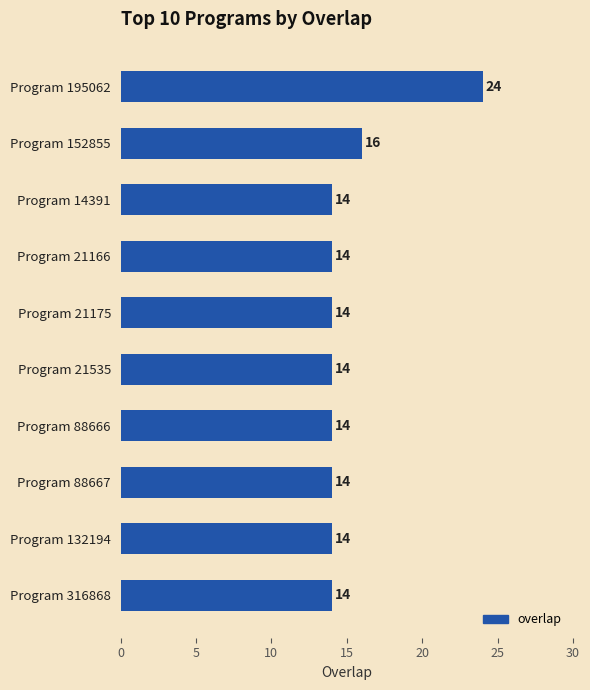

True or false: the data shows 14 at Program 21175.

True